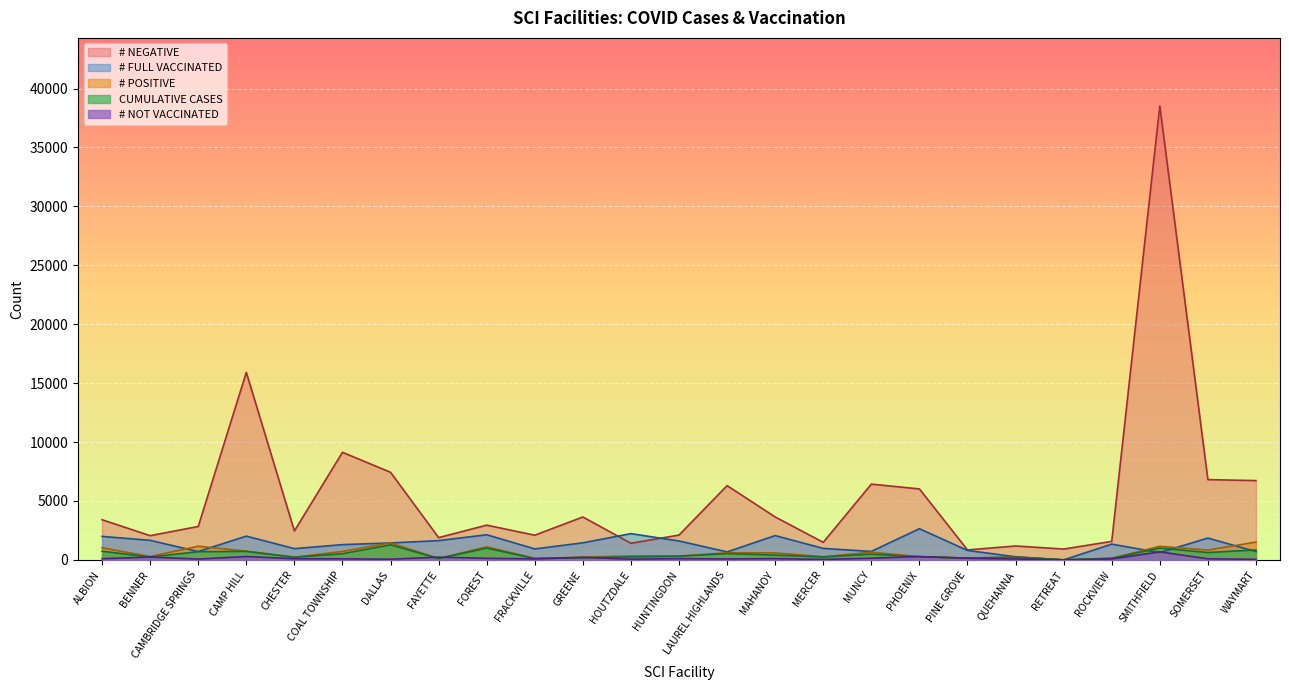

What is the label of the 5th point from the left?

CHESTER